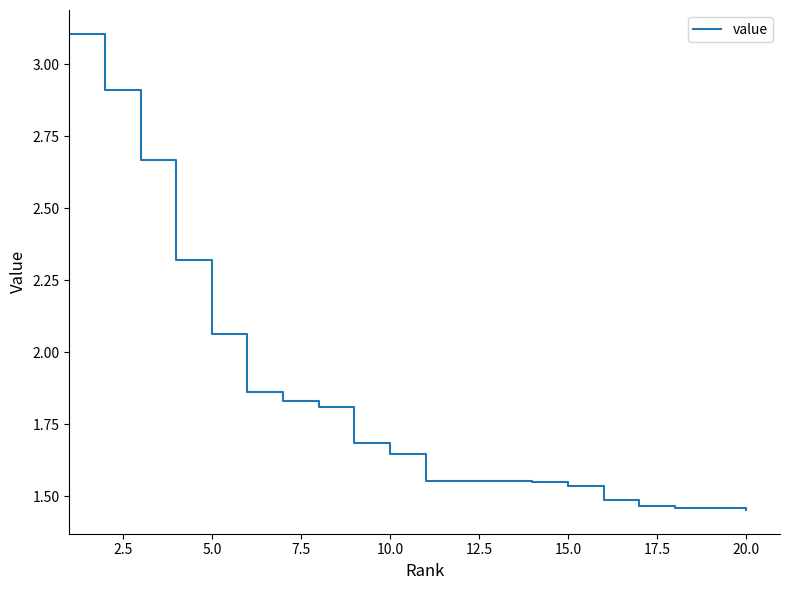

What is the greatest value displayed?

3.1